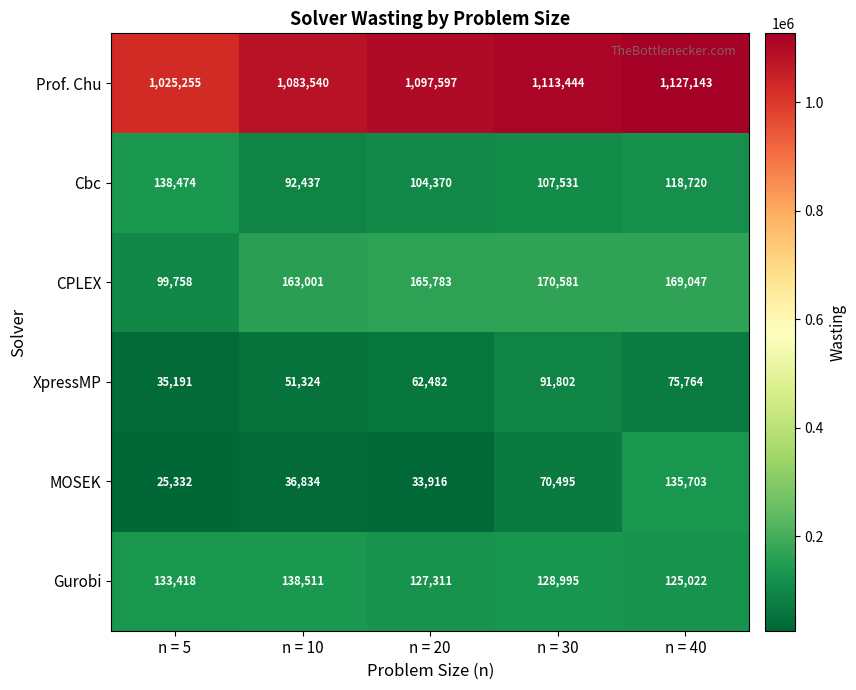

At which category is the sum across all series the highest?

n = 40